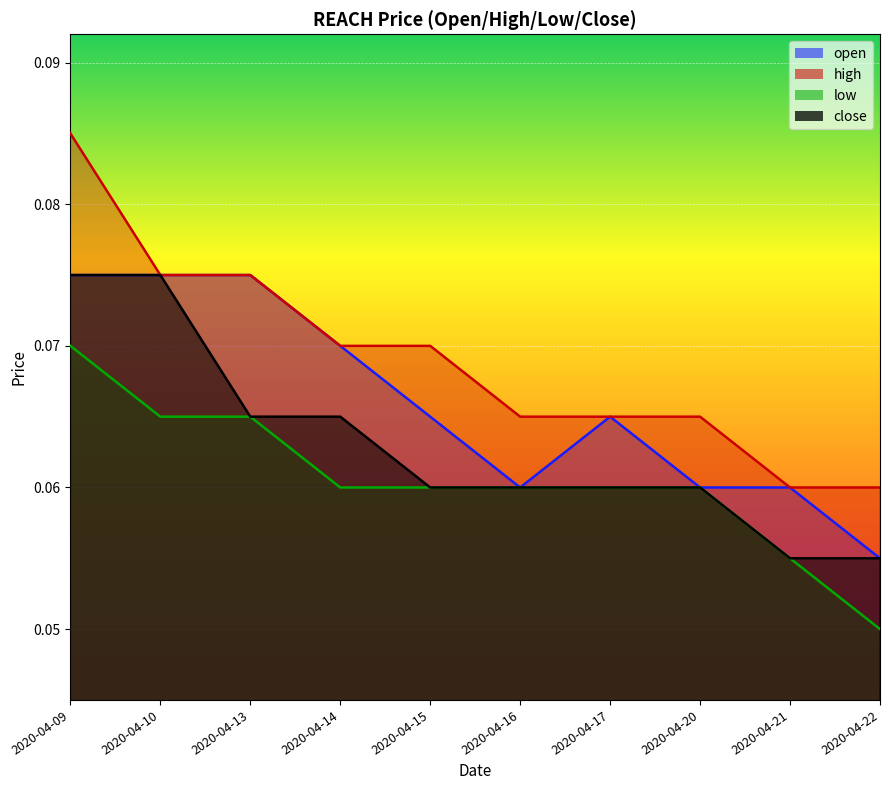

True or false: close has a value of 0.1 at 2020-04-14.

True